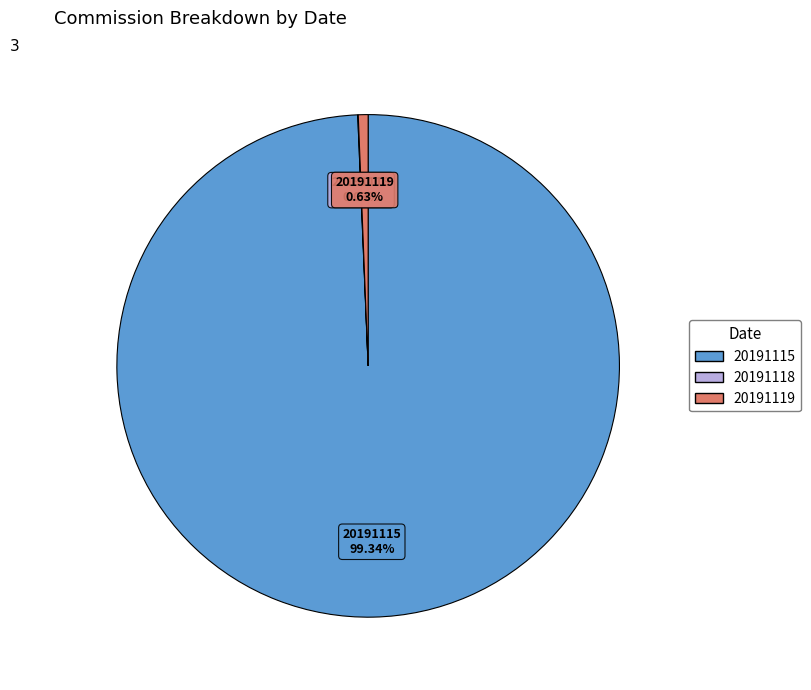

Which slice is the largest?

20191115